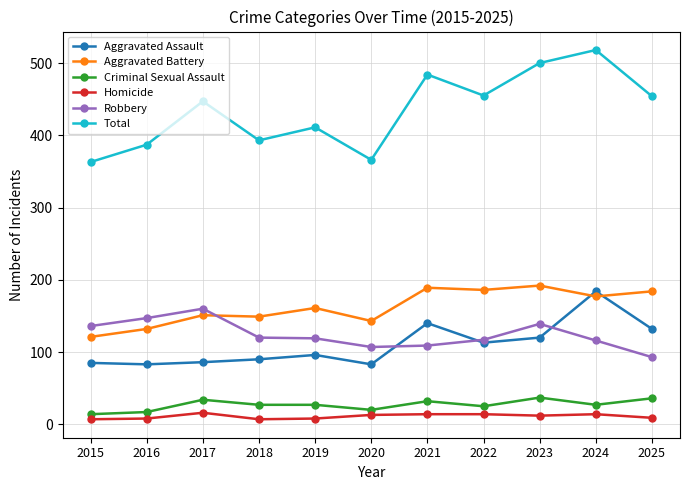

Which series has the widest spread of values?

Total